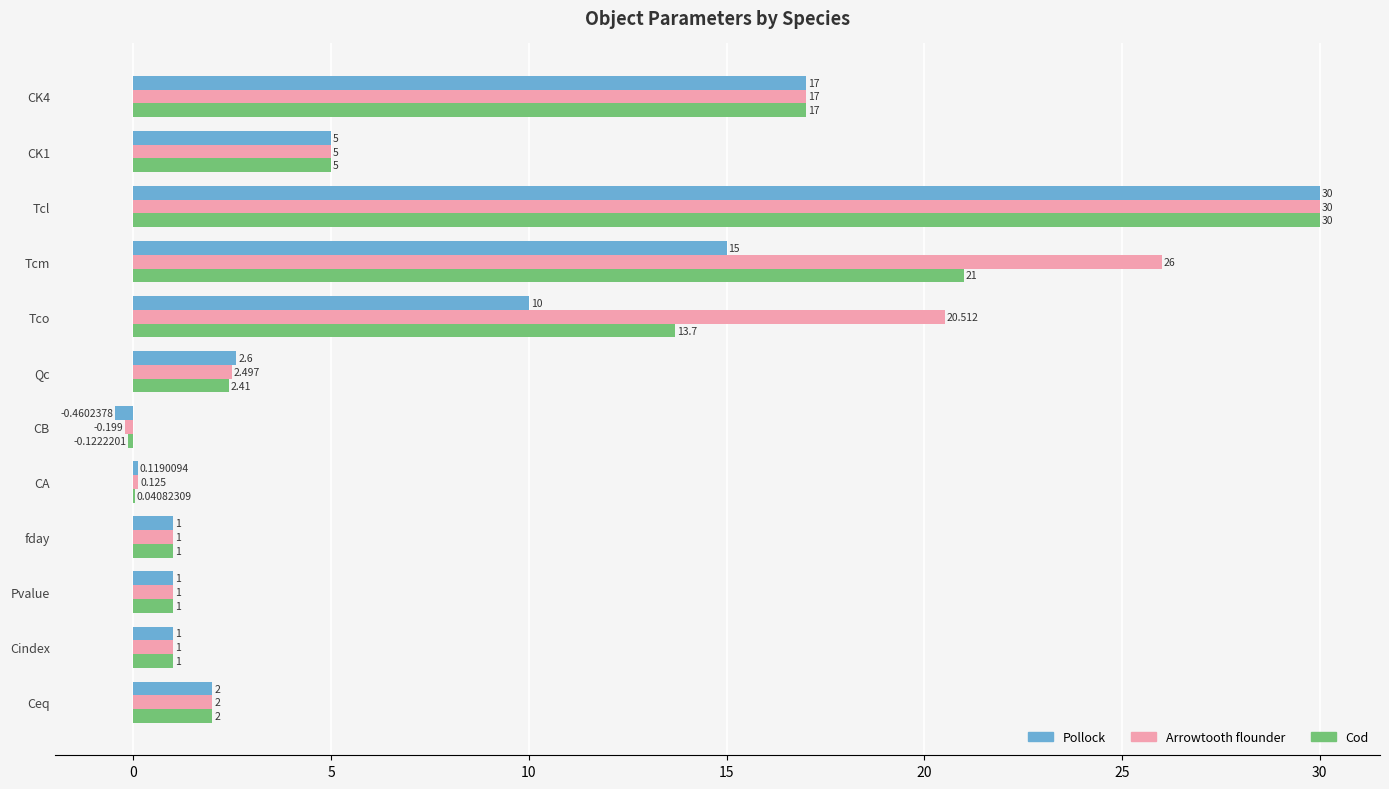

Which label corresponds to the largest value in the chart?

Tcl